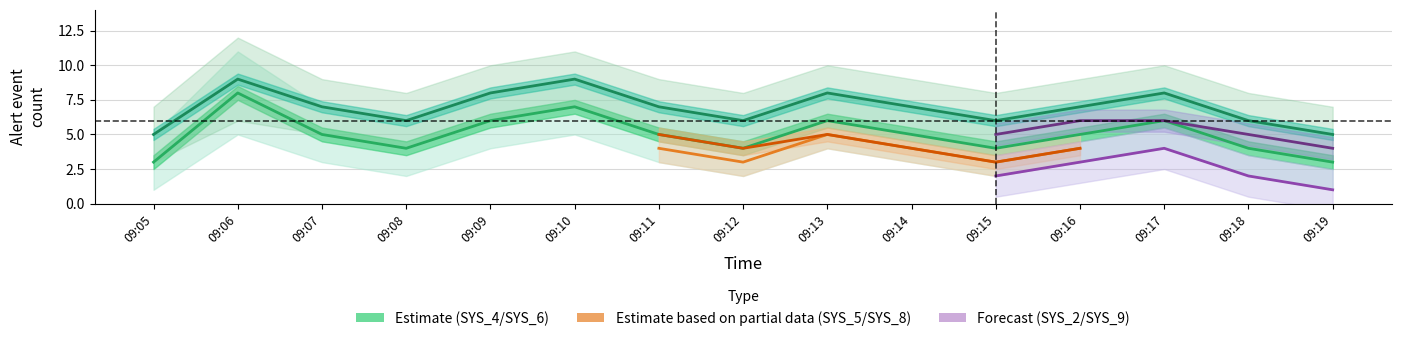

True or false: SYS_8 has more than 1 points higher than both neighbors.

True